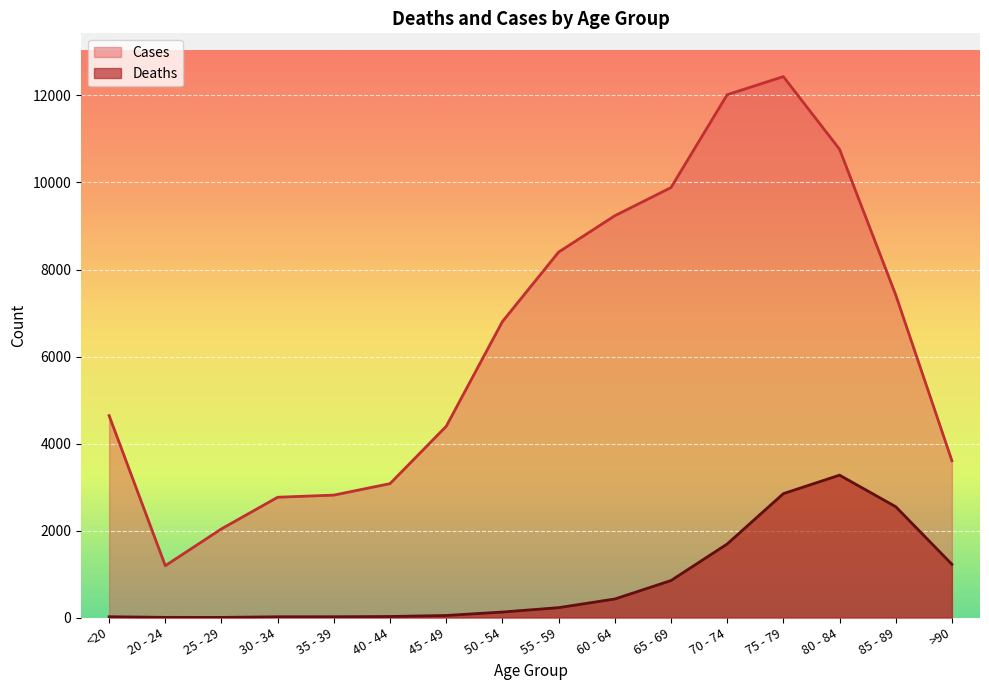

Reading left to right, what are all the values shown in this chart?

Deaths: <20=18	20 - 24=4	25 - 29=3	30 - 34=17	35 - 39=18	40 - 44=24	45 - 49=47	50 - 54=126	55 - 59=227	60 - 64=426	65 - 69=850	70 - 74=1690	75 - 79=2848	80 - 84=3273	85 - 89=2548	>90=1224
Cases: <20=4641	20 - 24=1191	25 - 29=2038	30 - 34=2765	35 - 39=2814	40 - 44=3078	45 - 49=4396	50 - 54=6803	55 - 59=8400	60 - 64=9236	65 - 69=9883	70 - 74=12018	75 - 79=12434	80 - 84=10764	85 - 89=7417	>90=3604